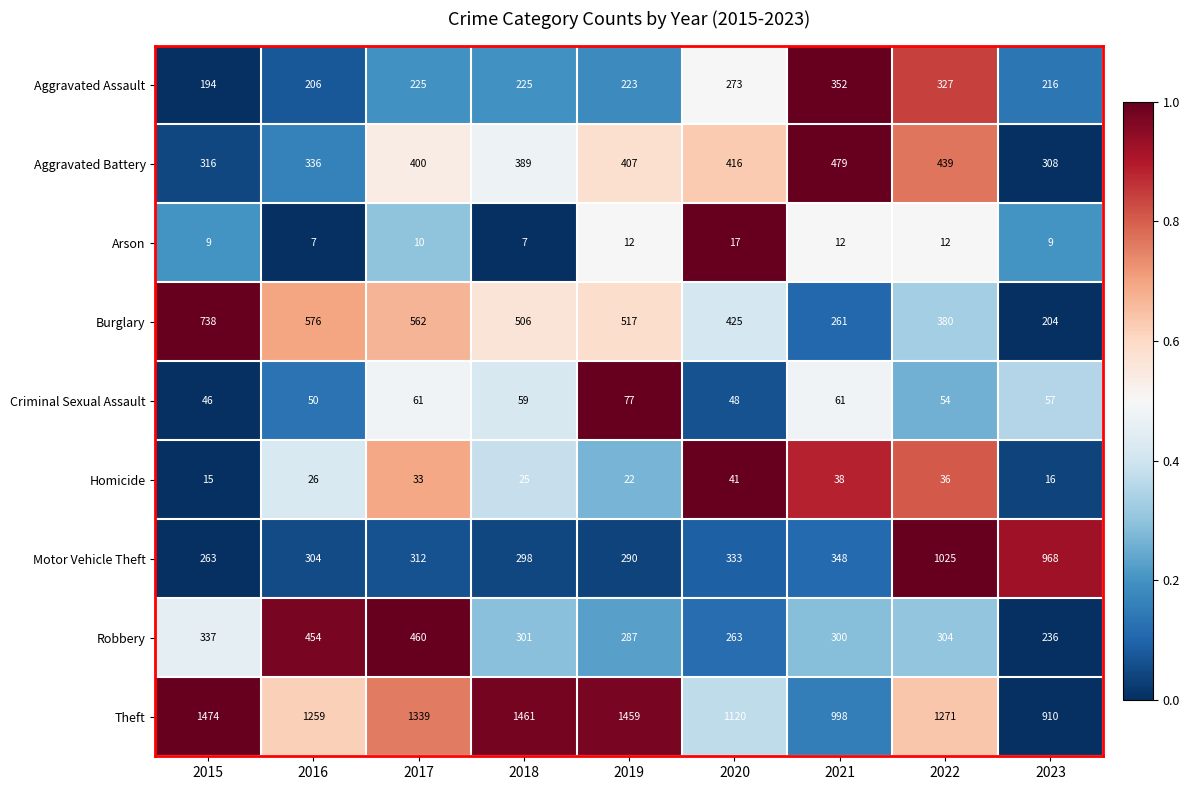

What is the average value of the Homicide series?

28